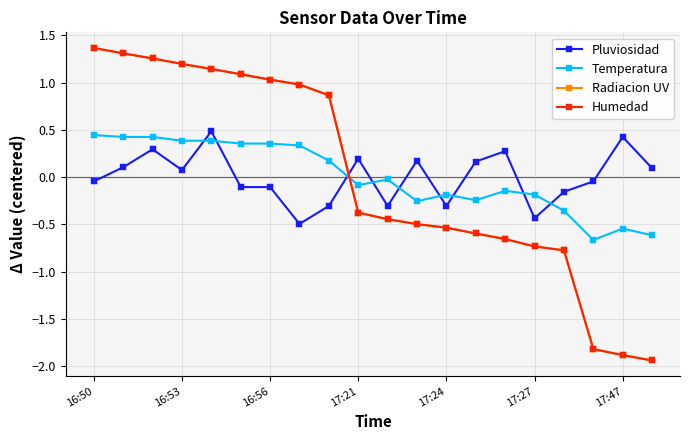

What is the maximum value shown in the chart?

1.4